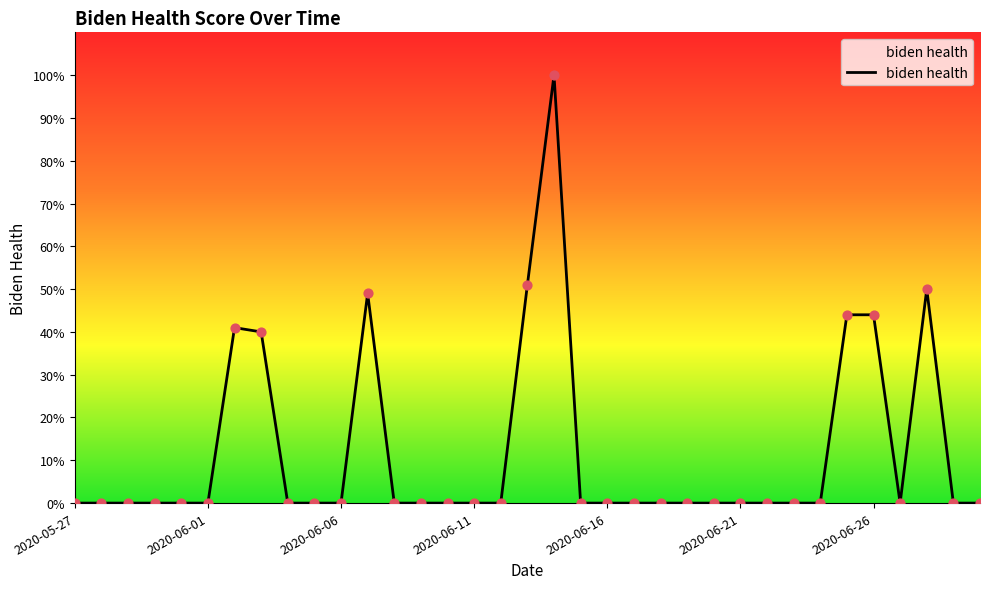

What is the greatest value displayed?

100